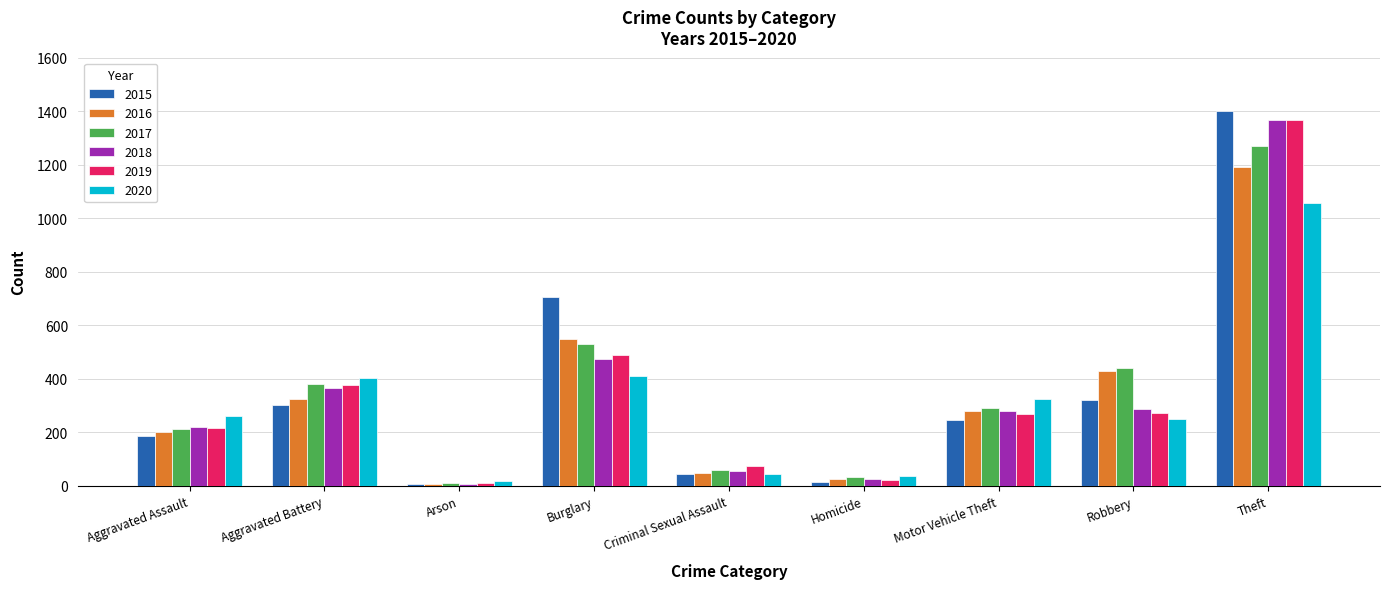

At which category is the sum across all series the highest?

Theft